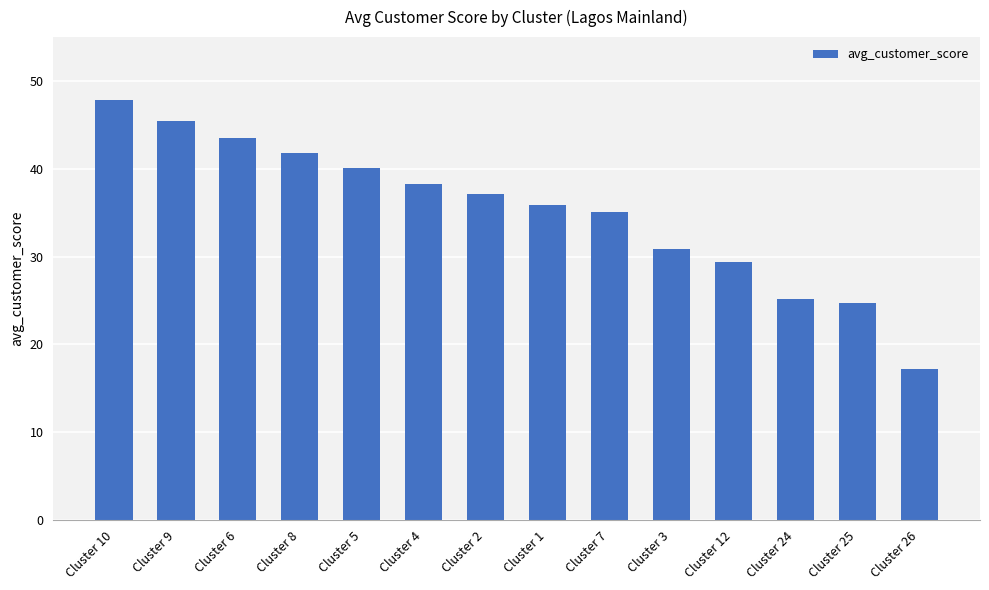

How many bars are there in total?

14